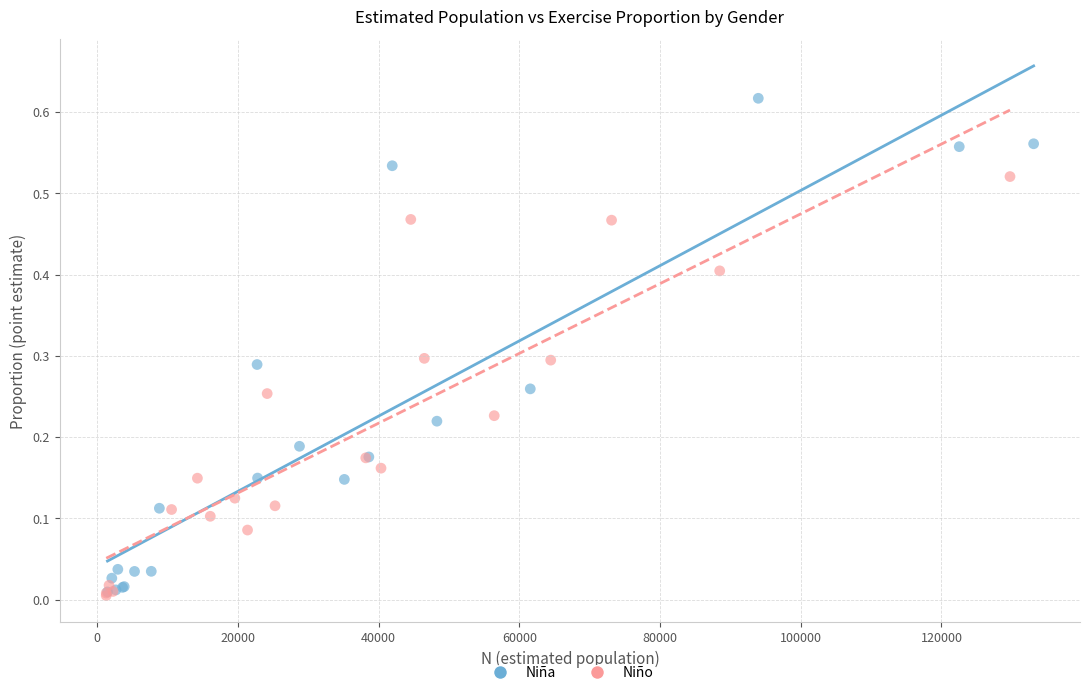

Which series has the largest Y range (max minus min)?

Niña